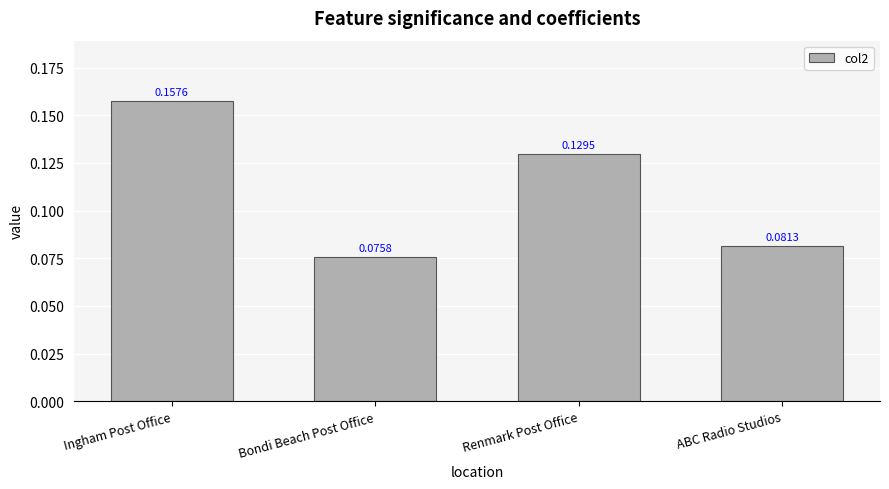

What is the label of the 1st bar from the left?

Ingham Post Office